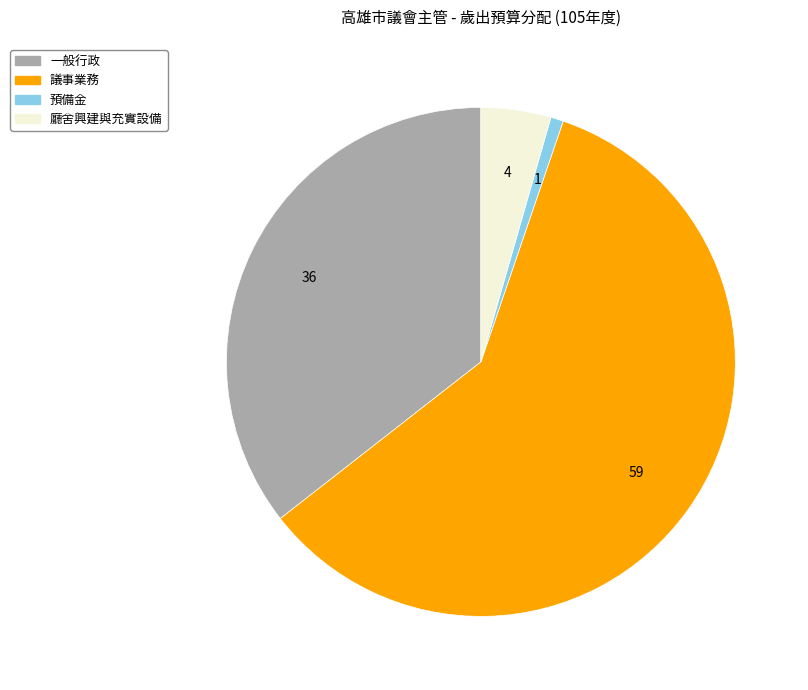

How many segments does this pie chart have?

4